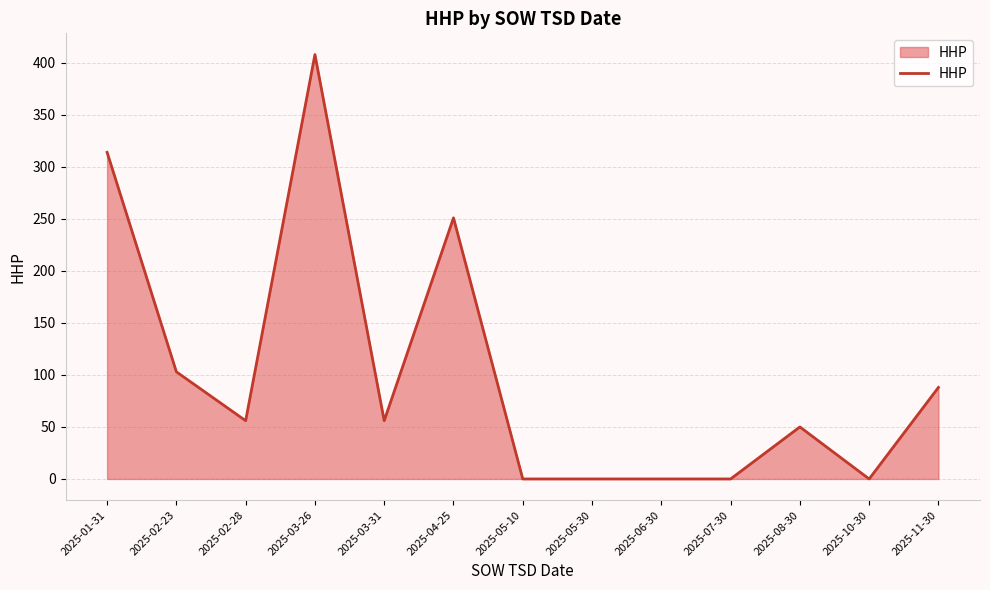

Reading left to right, what are all the values shown in this chart?

314	103	56	408	56	251	0	0	0	0	50	0	88